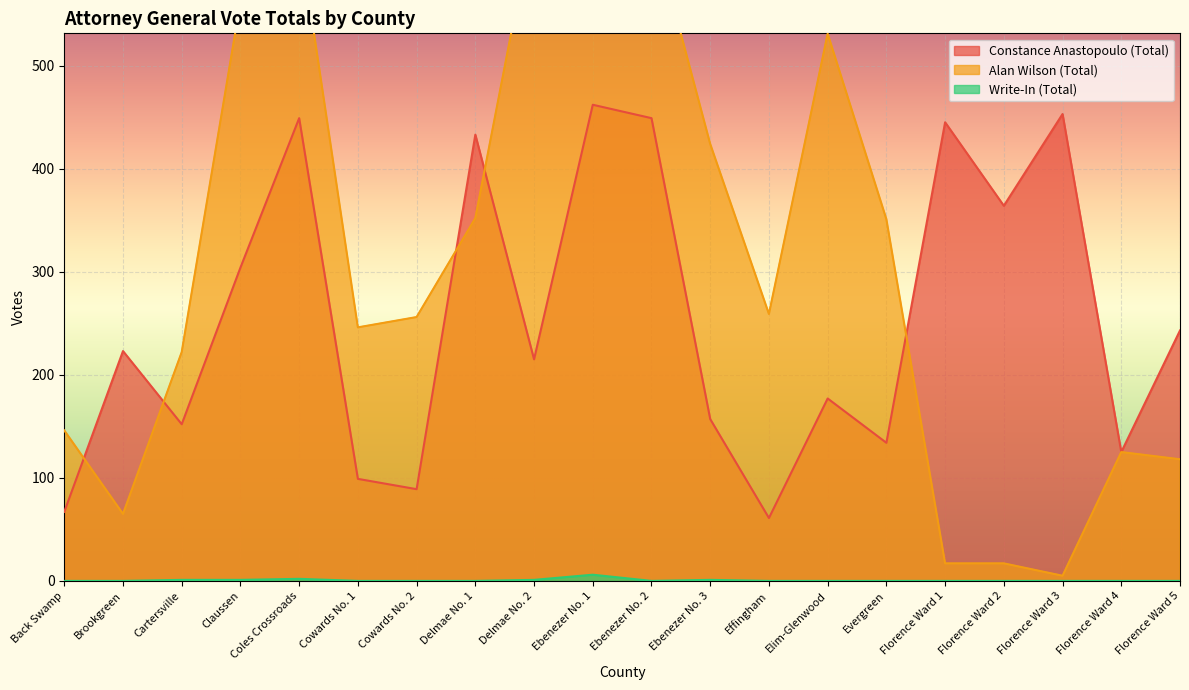

What is the label of the 18th point from the left?

Florence Ward 3